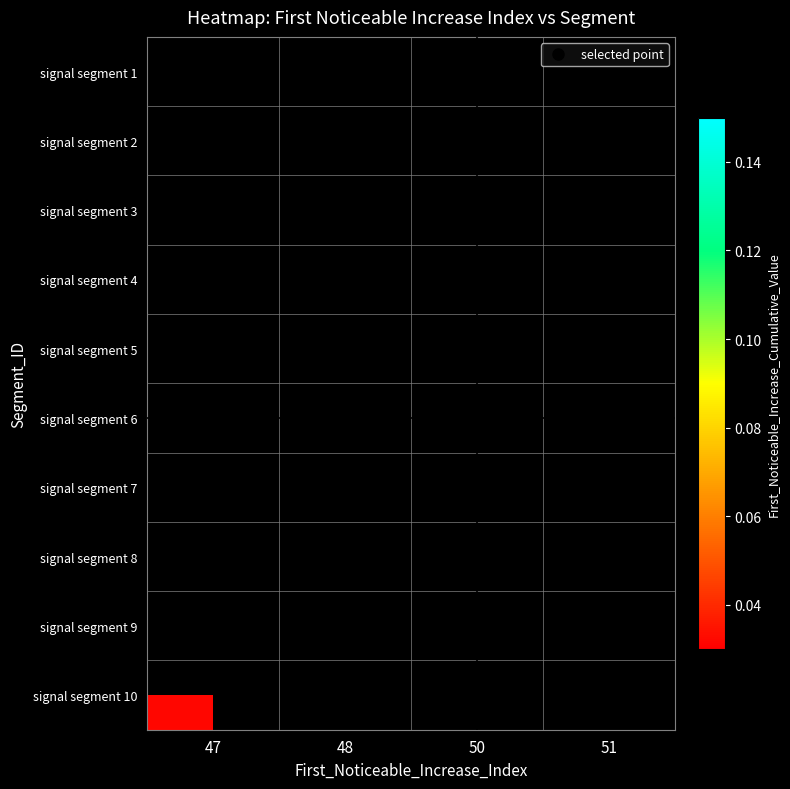

Which series has the widest spread of values?

signal segment 10